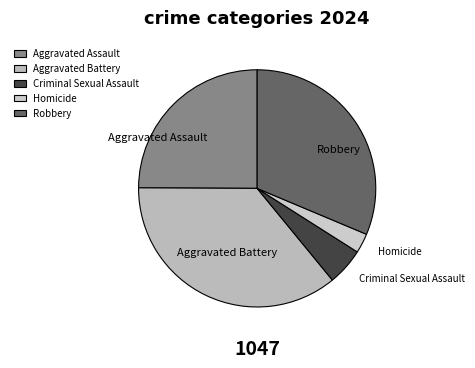

True or false: Aggravated Assault accounts for 25% of the total.

True